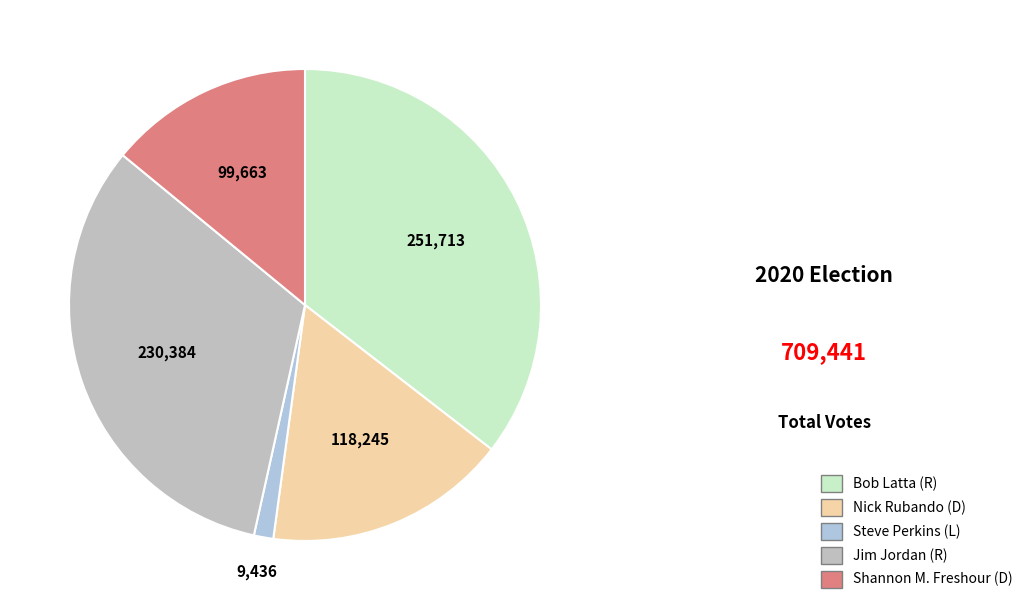

True or false: Jim Jordan (R) accounts for 32% of the total.

True